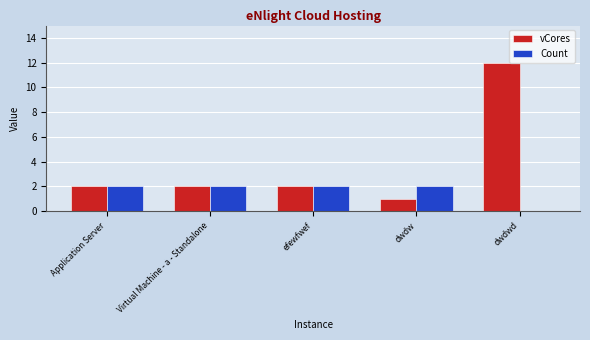

Reading left to right, extract all data points from this chart.

vCores: Application Server=2	Virtual Machine - a - Standalone=2	efewfwef=2	dwdw=1	dwdwd=12
Count: Application Server=2	Virtual Machine - a - Standalone=2	efewfwef=2	dwdw=2	dwdwd=0